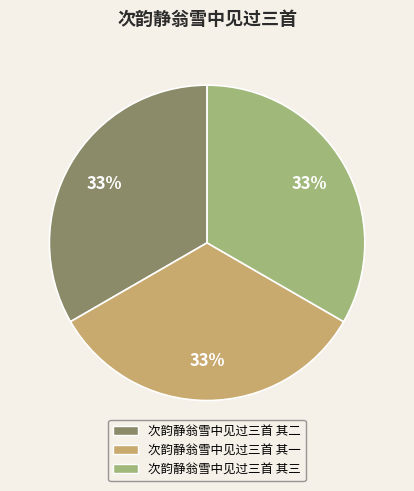

To the nearest percent, what is the average slice percentage?

33%